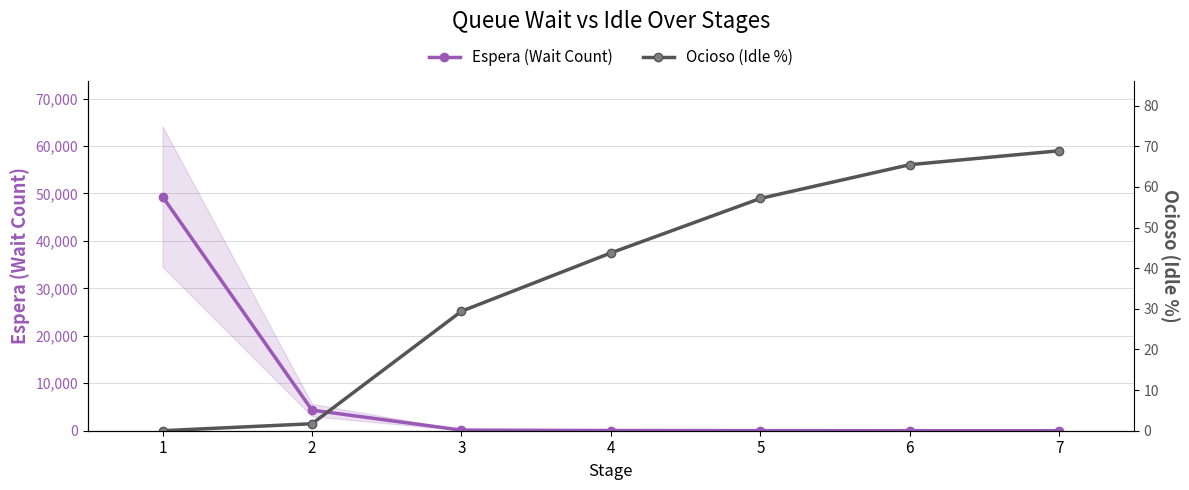

List the series in order of their peak value, lowest first.

Ocioso (Idle %), Espera (Wait Count)